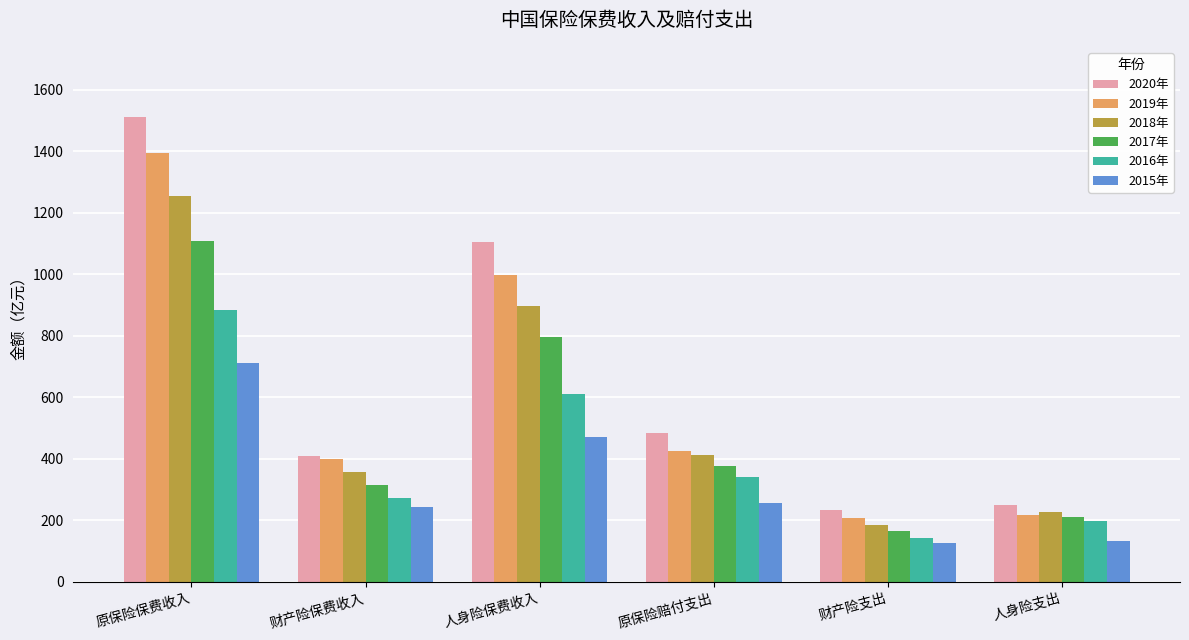

Are the bars grouped side by side (vs. stacked)?

Yes